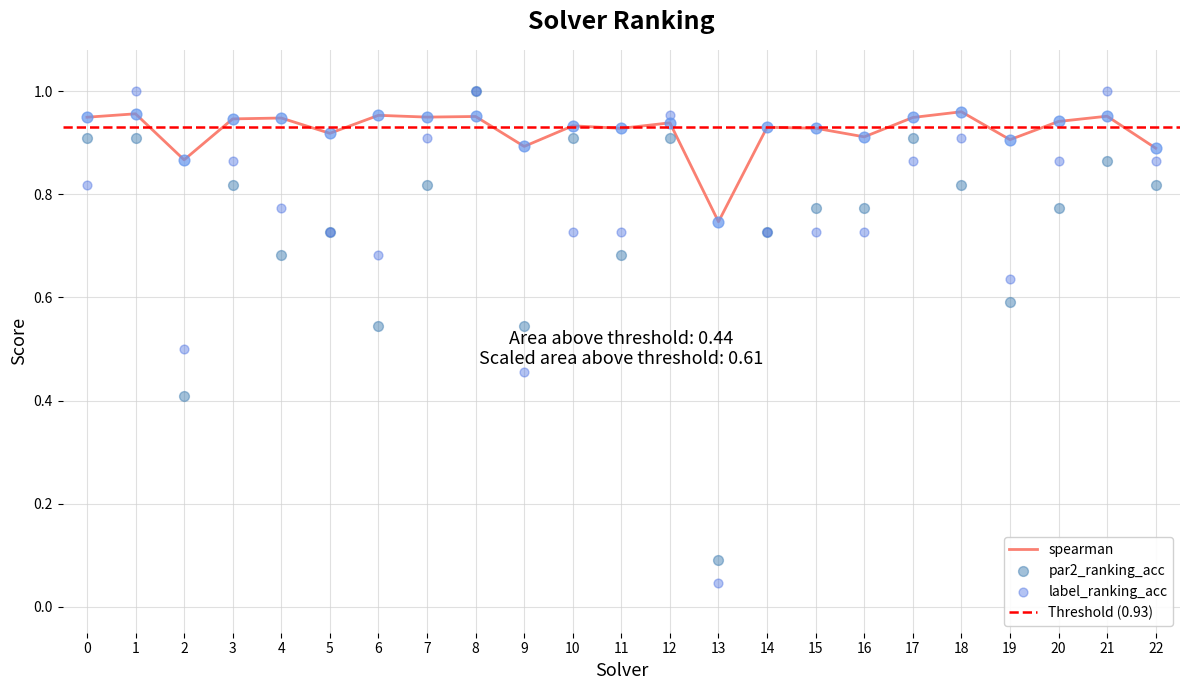

Which series has the widest spread of Y values?

label_ranking_acc